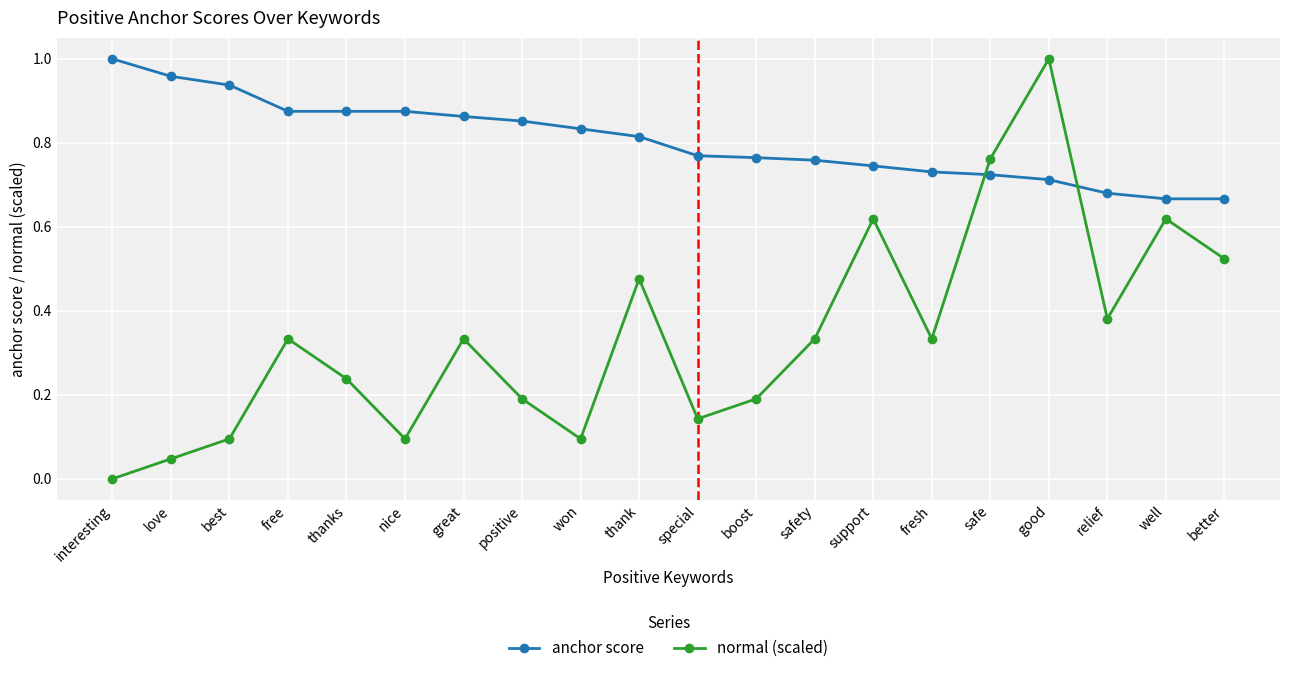

Does the chart have visible grid lines?

Yes